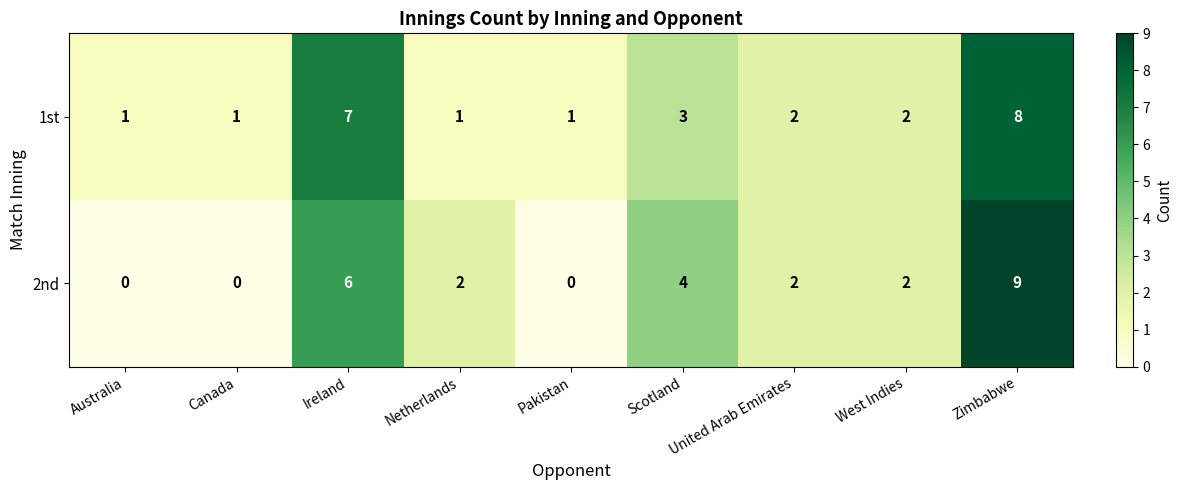

What is the difference between the second highest and minimum values in the 1st series?

6